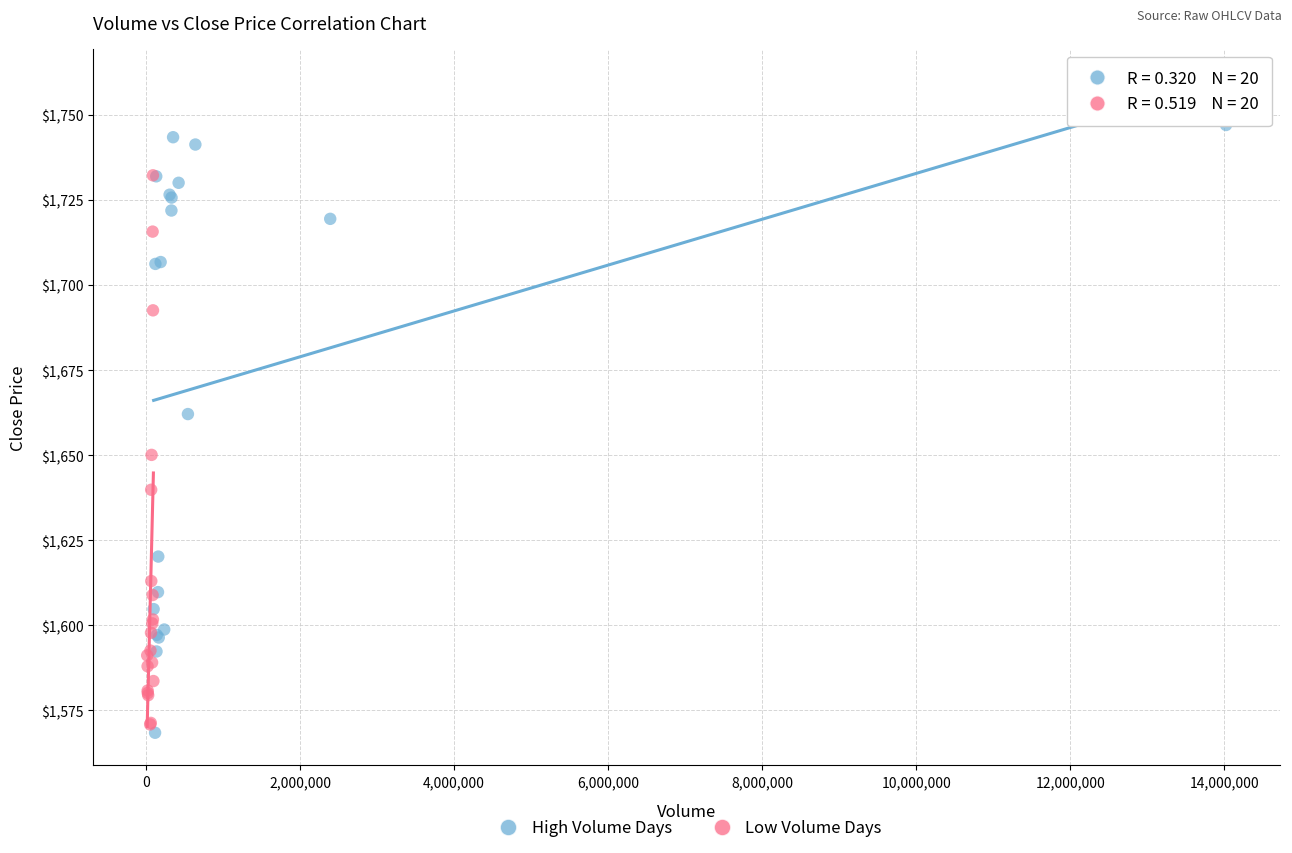

Which series has the widest spread of Y values?

High Volume Days